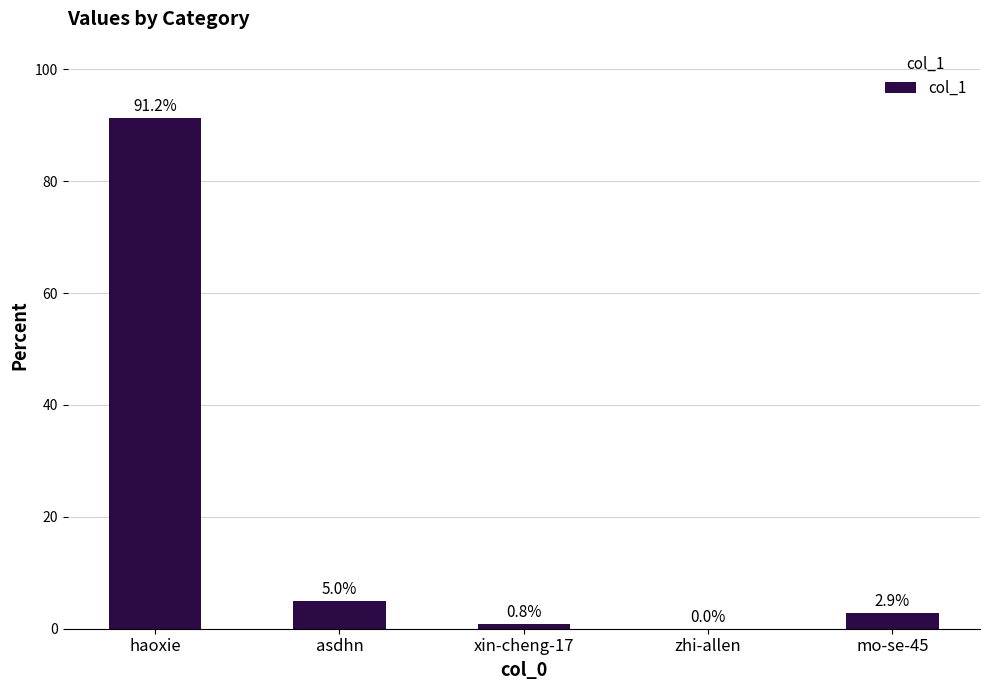

How many series are shown in this chart?

1